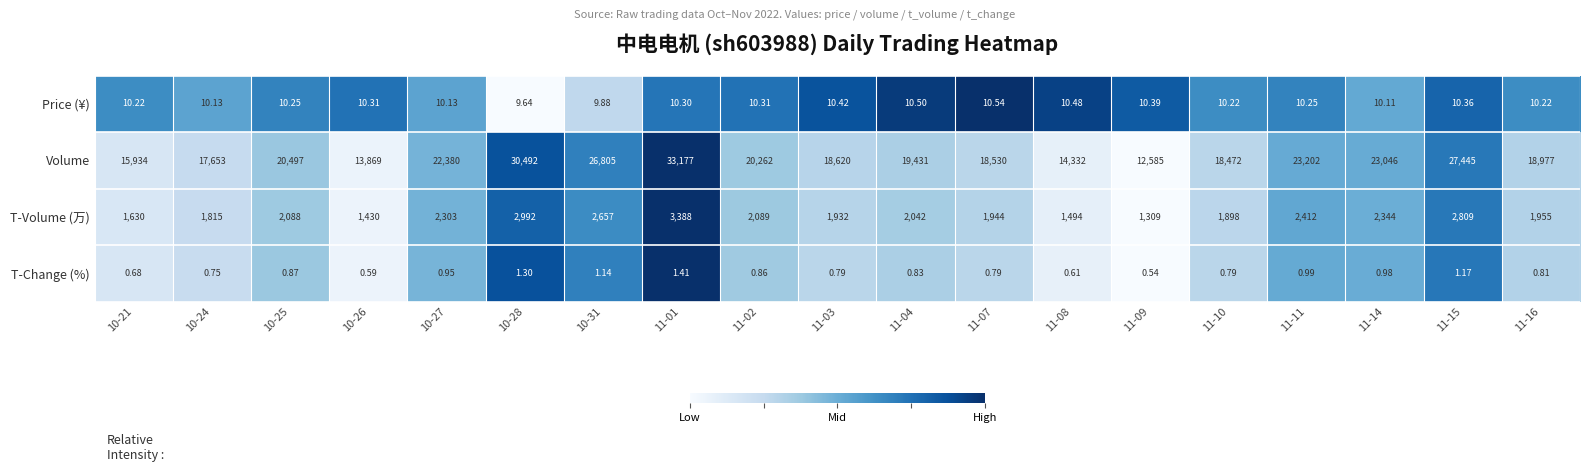

At which category is the sum across all series the highest?

11-01